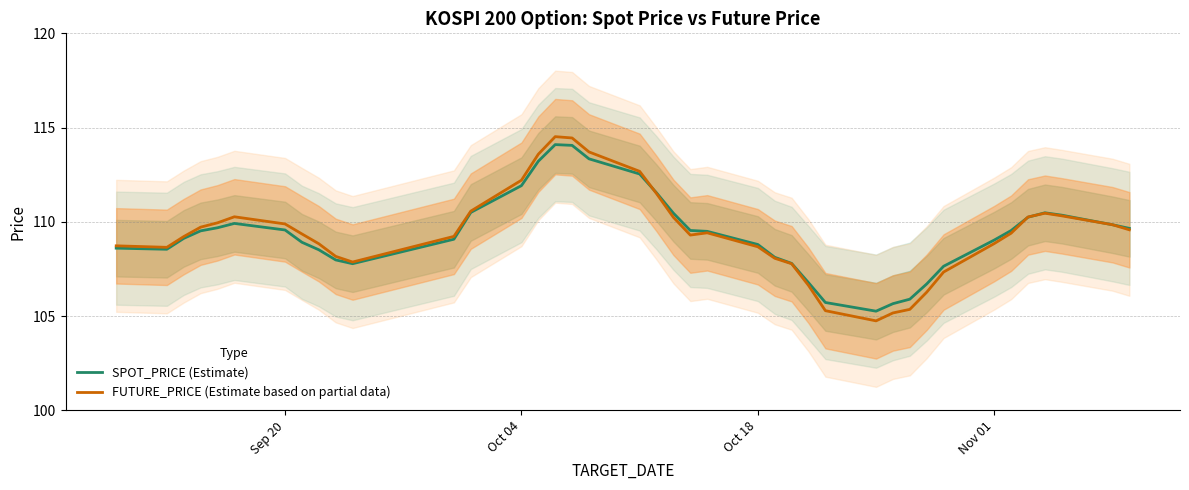

How many data points in SPOT_PRICE (Estimate) are less than 109?

16